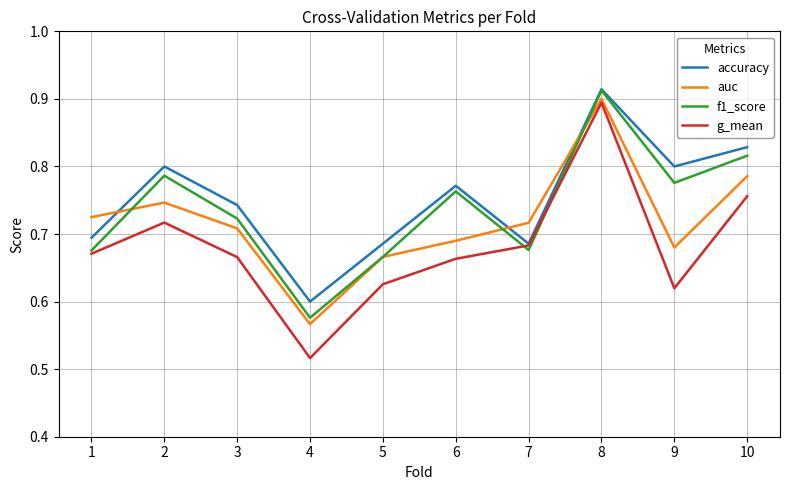

At how many categories does at least one series exceed 0?

10